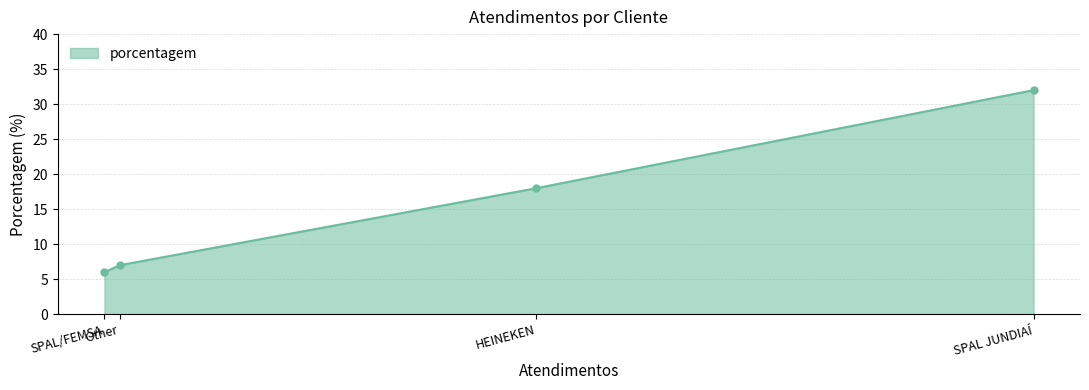

True or false: the data has more than 0 interior local peaks.

False